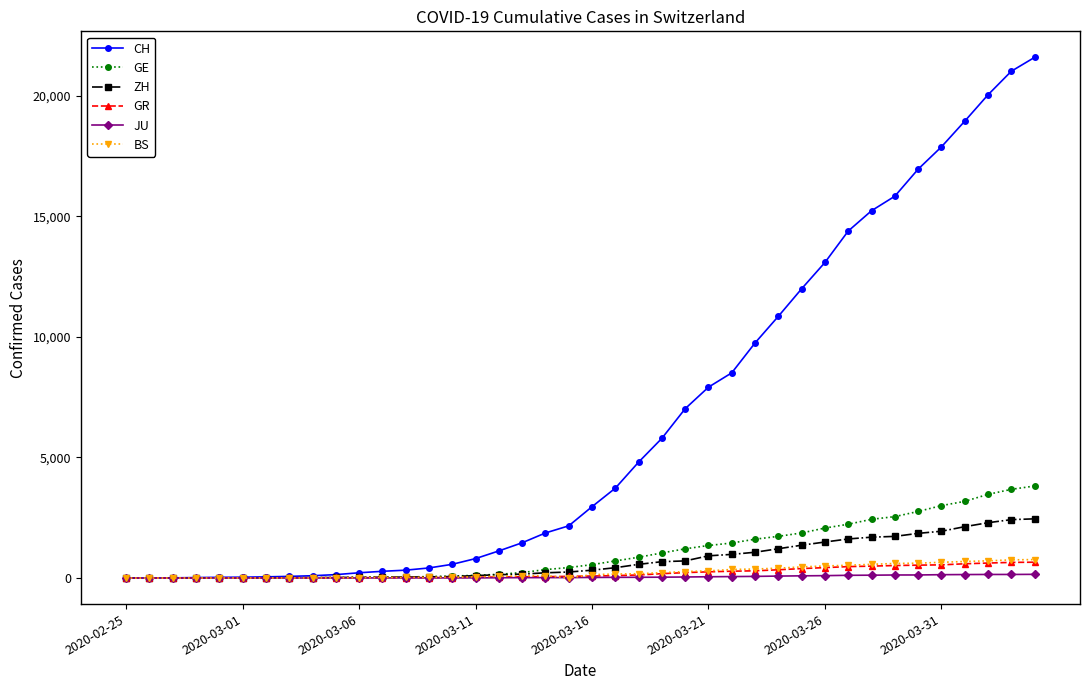

How many lines are shown in the chart?

6